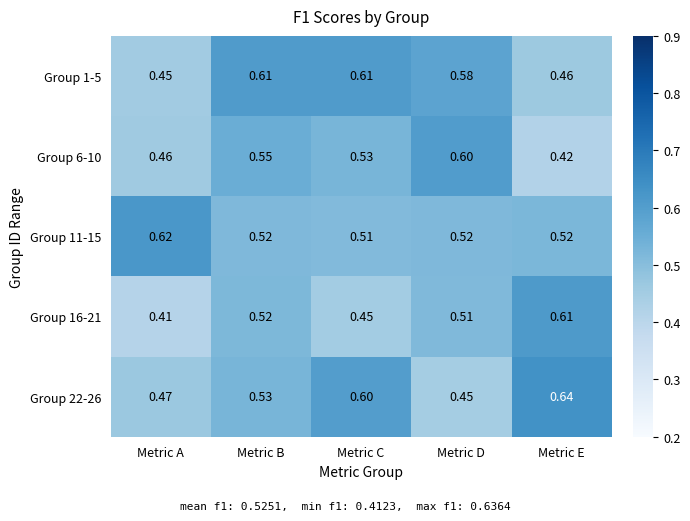

How many data points does each series have?

5